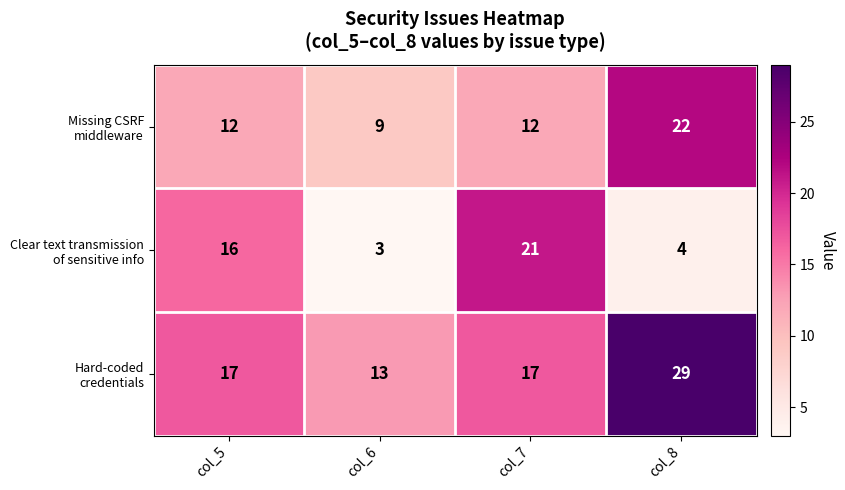

What is the spread (max minus min) of values at col_5?

5